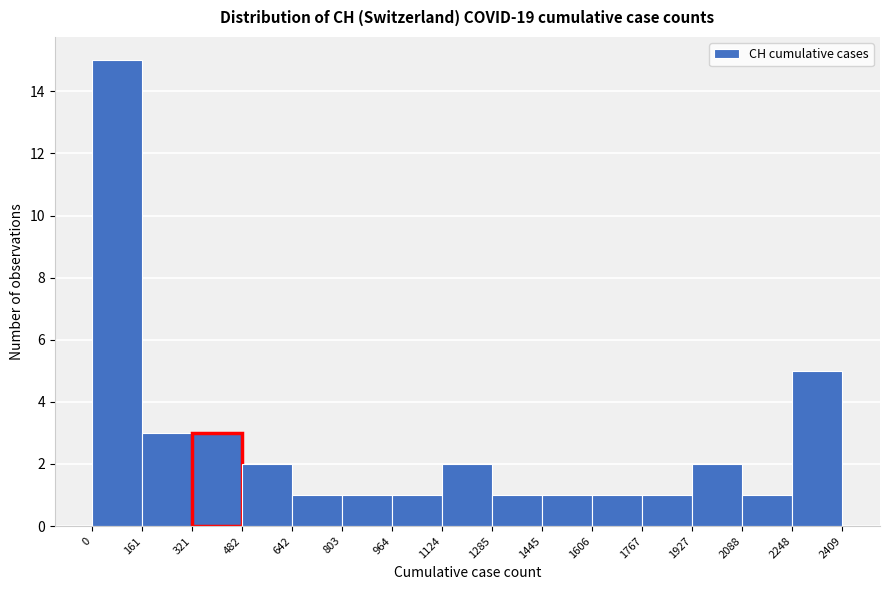

Which range on the x-axis has the tallest bar?

0 to 161